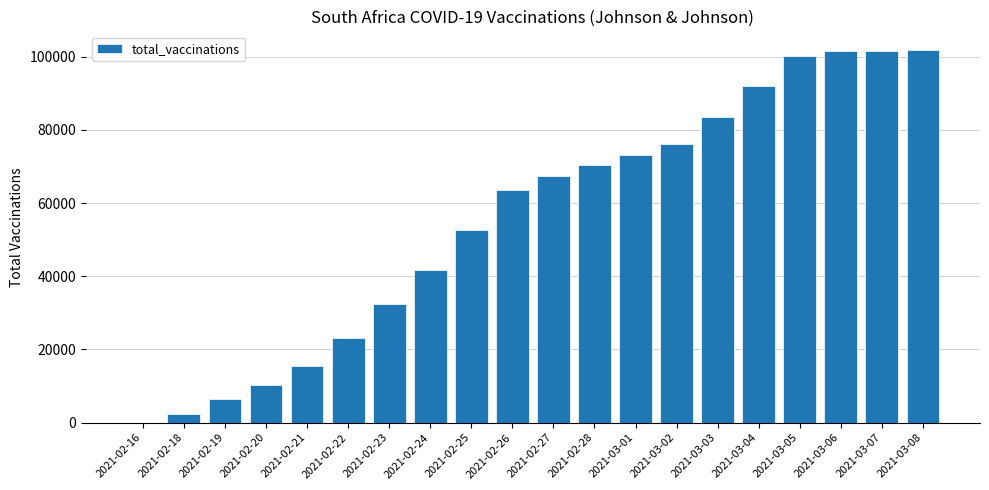

Does the chart contain stacked bars?

No